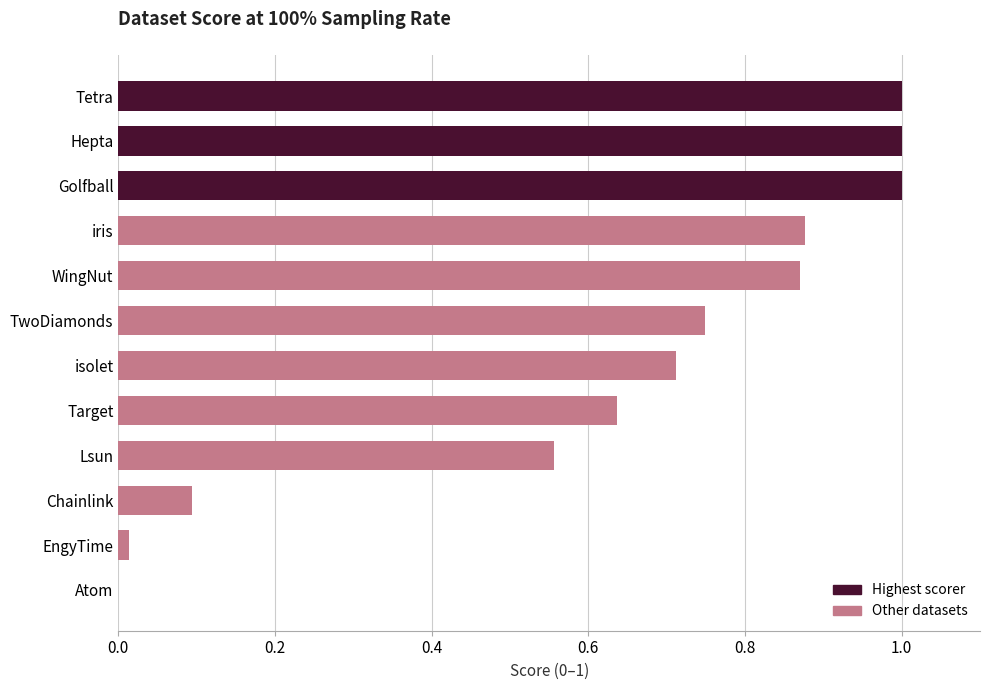

What is the maximum value shown in the chart?

1.0